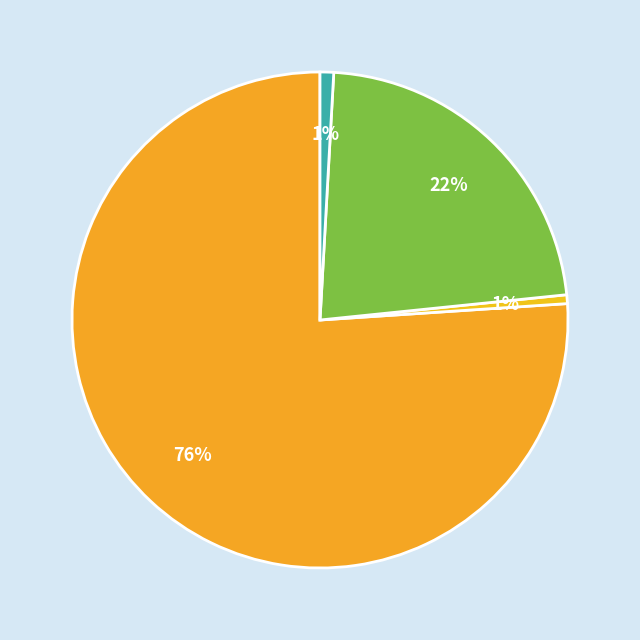

How many slices are in this pie chart?

4